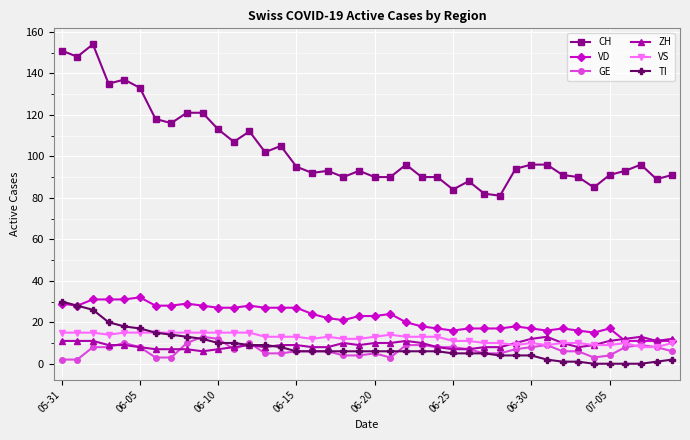

True or false: CH and ZH intersect in this chart.

False